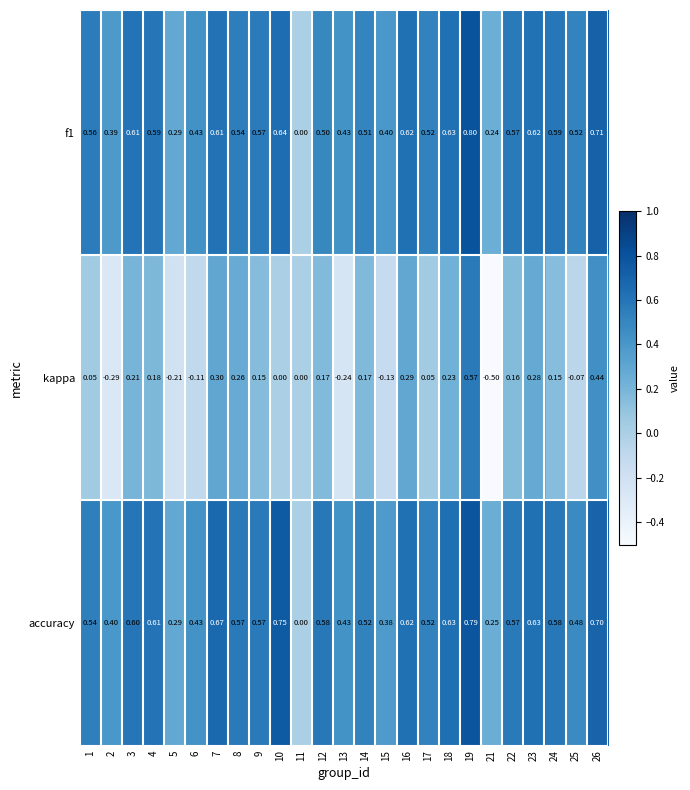

Which series has the largest total across all categories?

accuracy